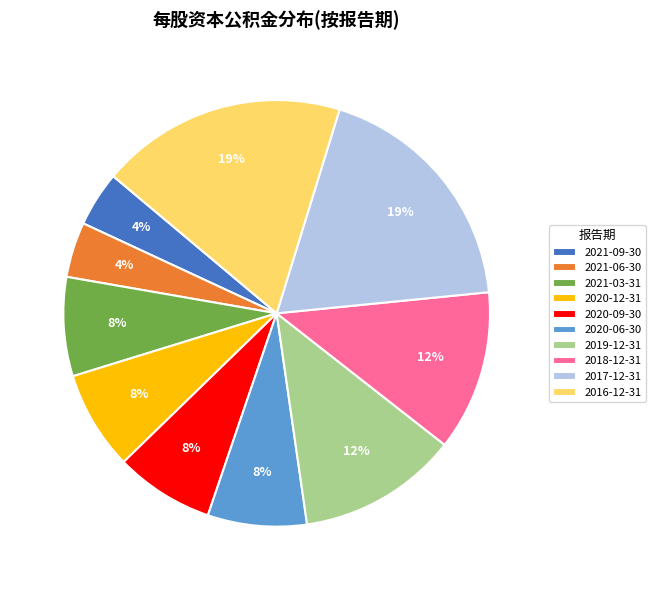

What percentage is the 2017-12-31 slice, to the nearest percent?

19%